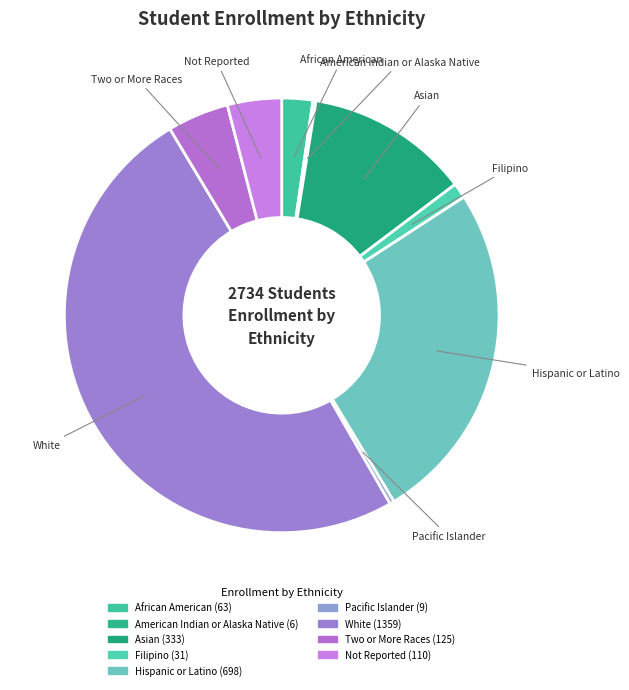

Is it true that White is 50% of the pie?

True